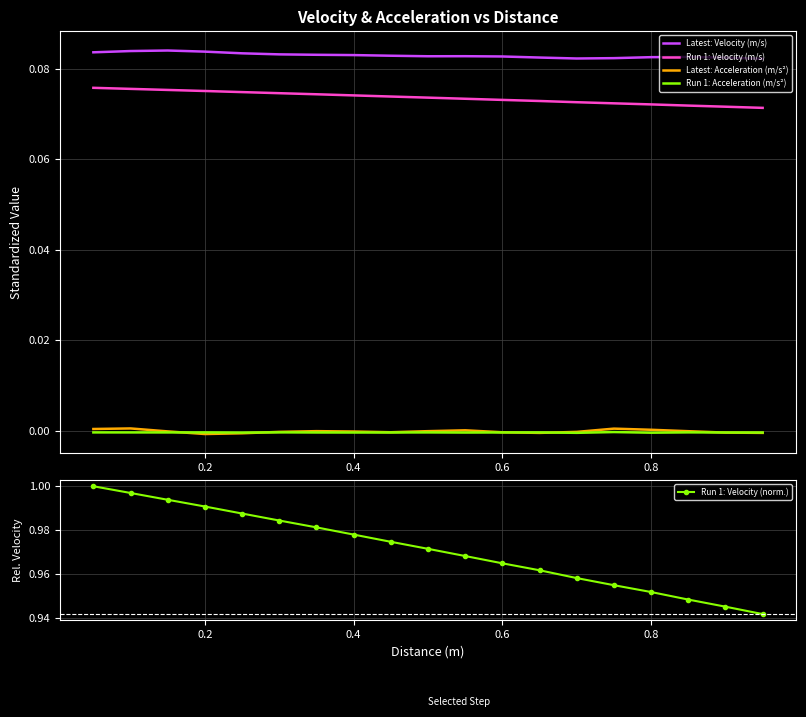

Count the number of categories in the chart.

19